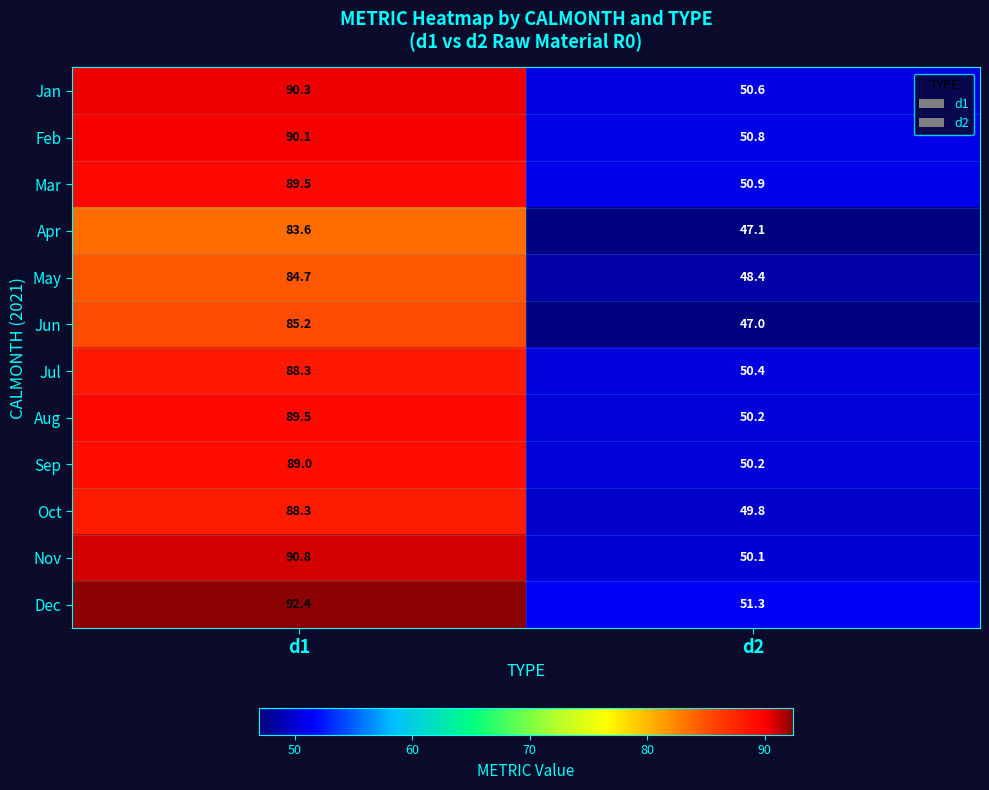

How many values in the Dec series are below 92?

1